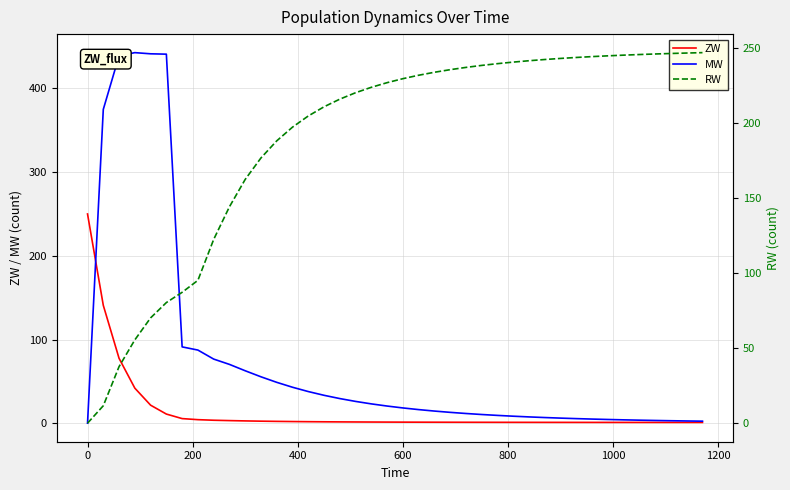

What are all the series names shown in the legend?

ZW, MW, RW